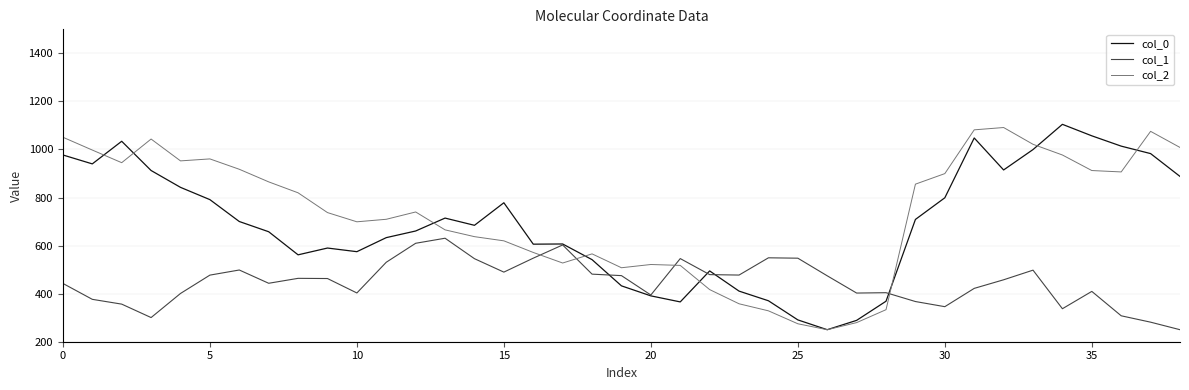

Rank the series by their maximum value, from lowest to highest.

col_1, col_2, col_0